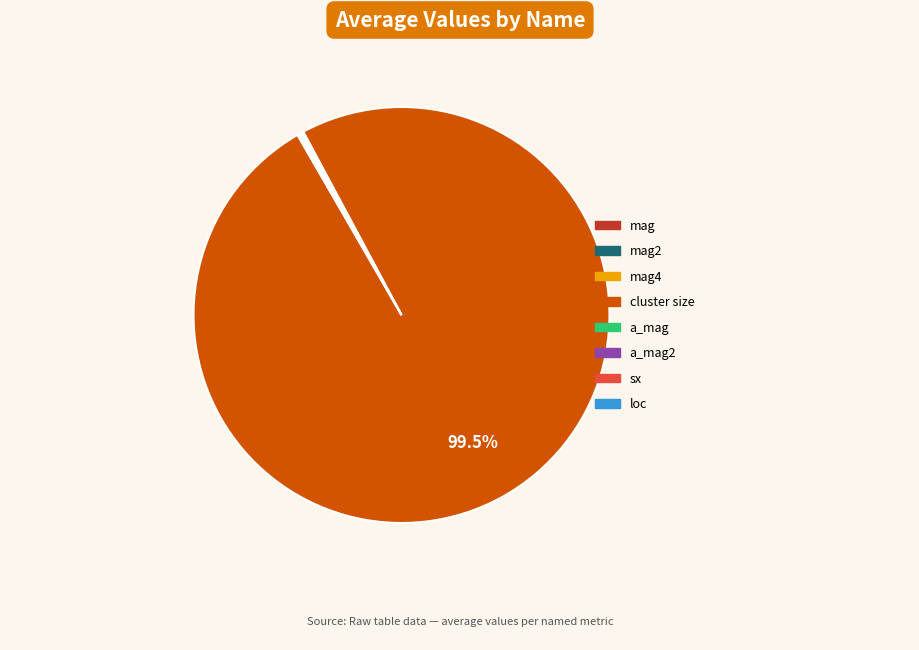

Is there a majority slice in this chart?

Yes